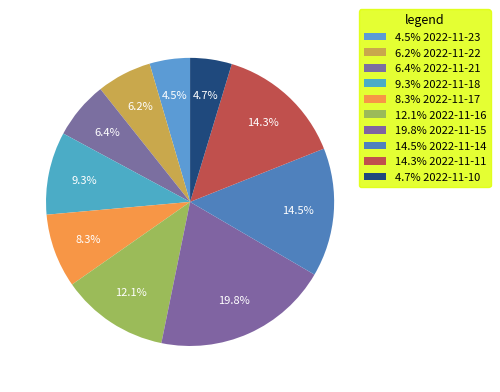

How many segments does this pie chart have?

10